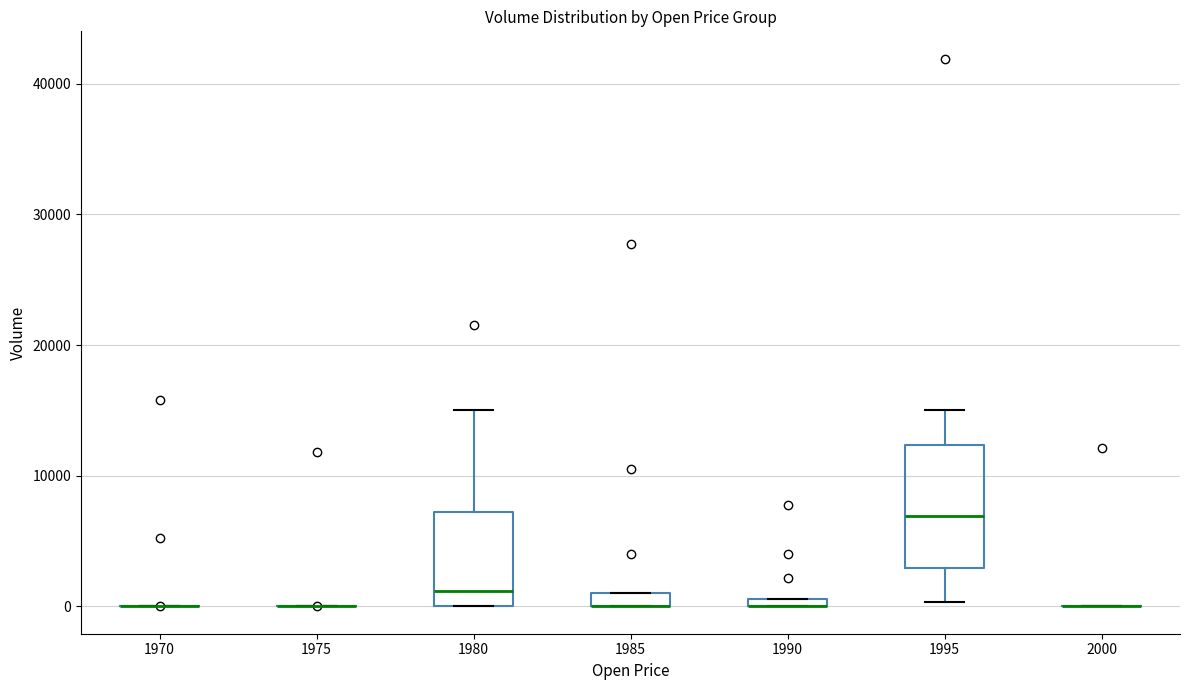

Where does the upper whisker of the box at x = 1995 end on the y-axis? The values are not printed on the chart, so give them approximately, as read against the axis.

15000